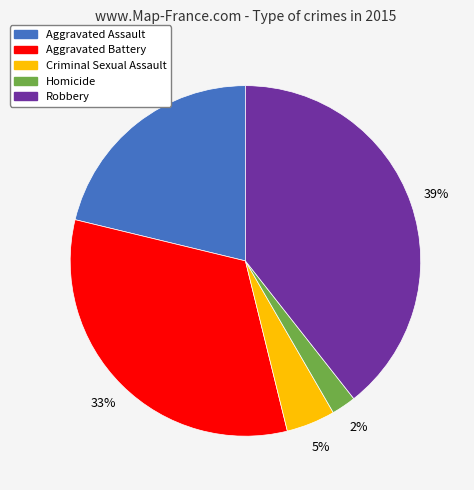

Is there any slice that represents more than half of the pie?

No